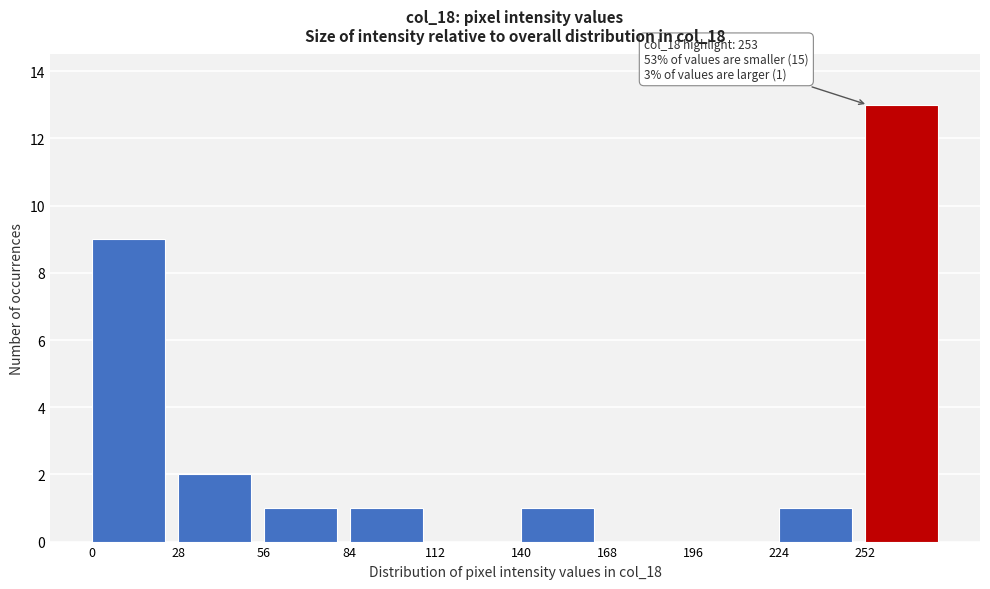

Over which range of the x-axis is the bar tallest?

252 to 280